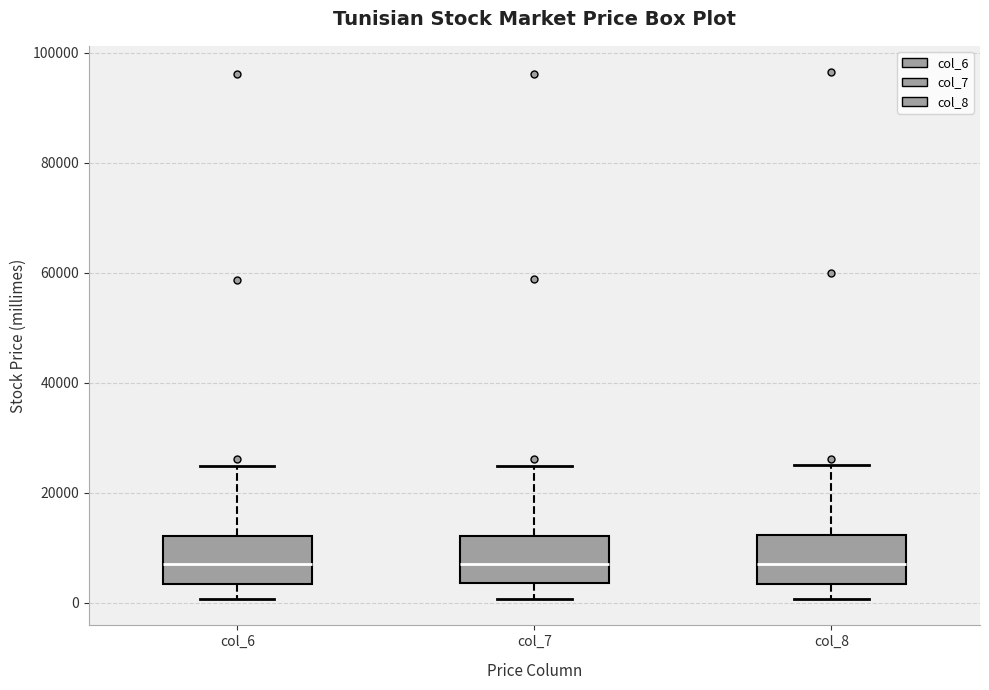

Where does the upper whisker of the box for col_7 end on the y-axis? The values are not printed on the chart, so give them approximately, as read against the axis.

24000